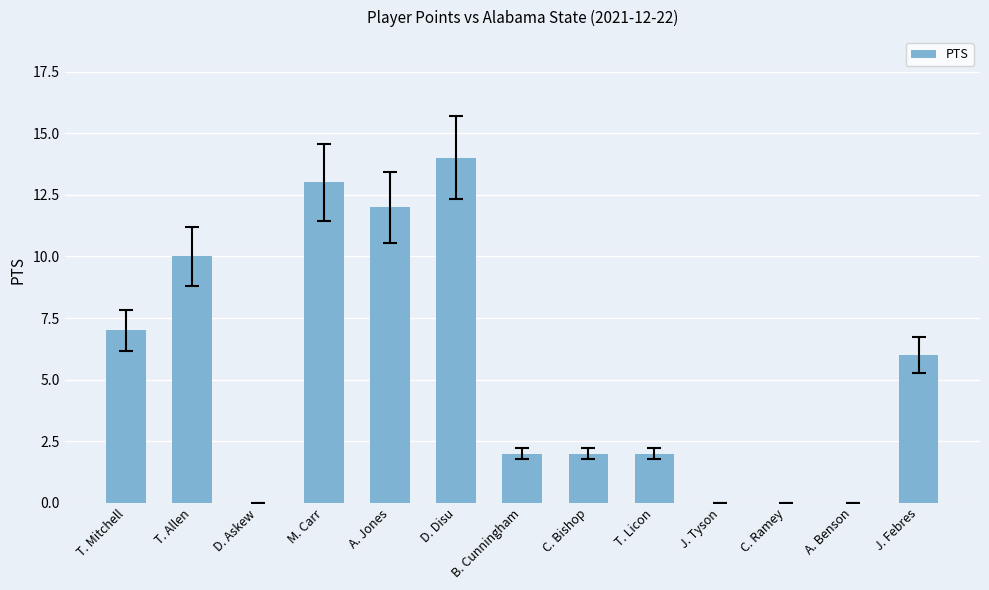

True or false: the data shows 8 at C. Ramey.

False